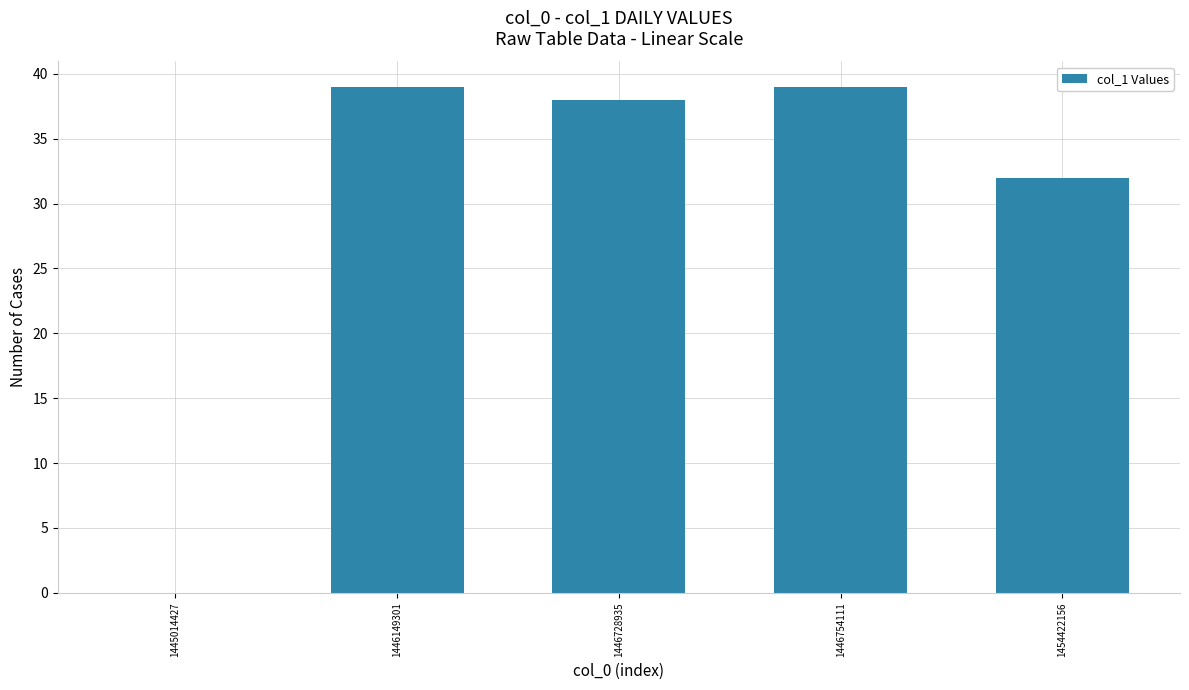

True or false: the data shows 19 at 1445014427.

False